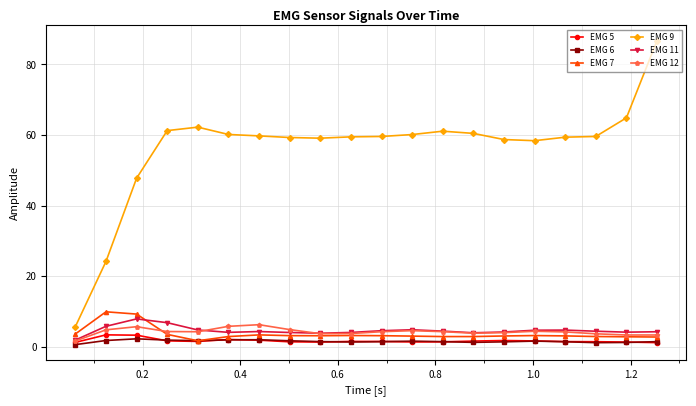

What is the difference between the maximum and minimum values in the EMG 9 series?

81.1